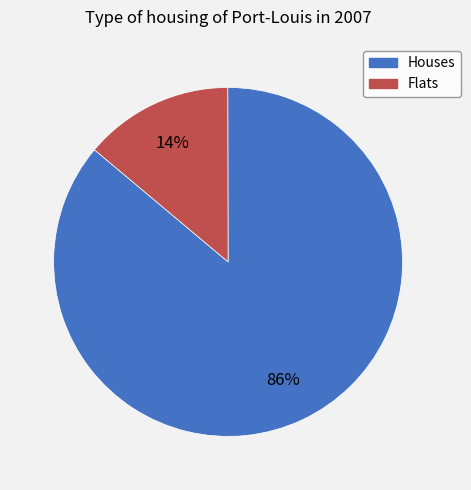

Combined, do Flats and Houses account for over 50%?

Yes